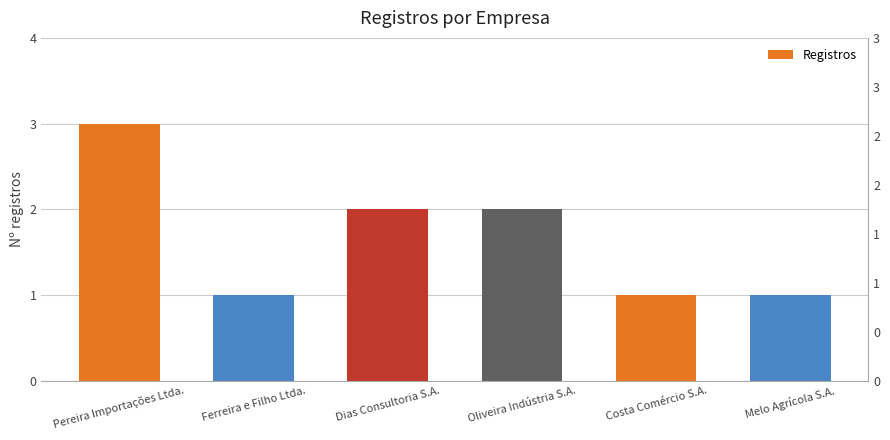

What is the ratio of the value at Dias Consultoria S.A. to the value at Melo Agrícola S.A.?

2.0